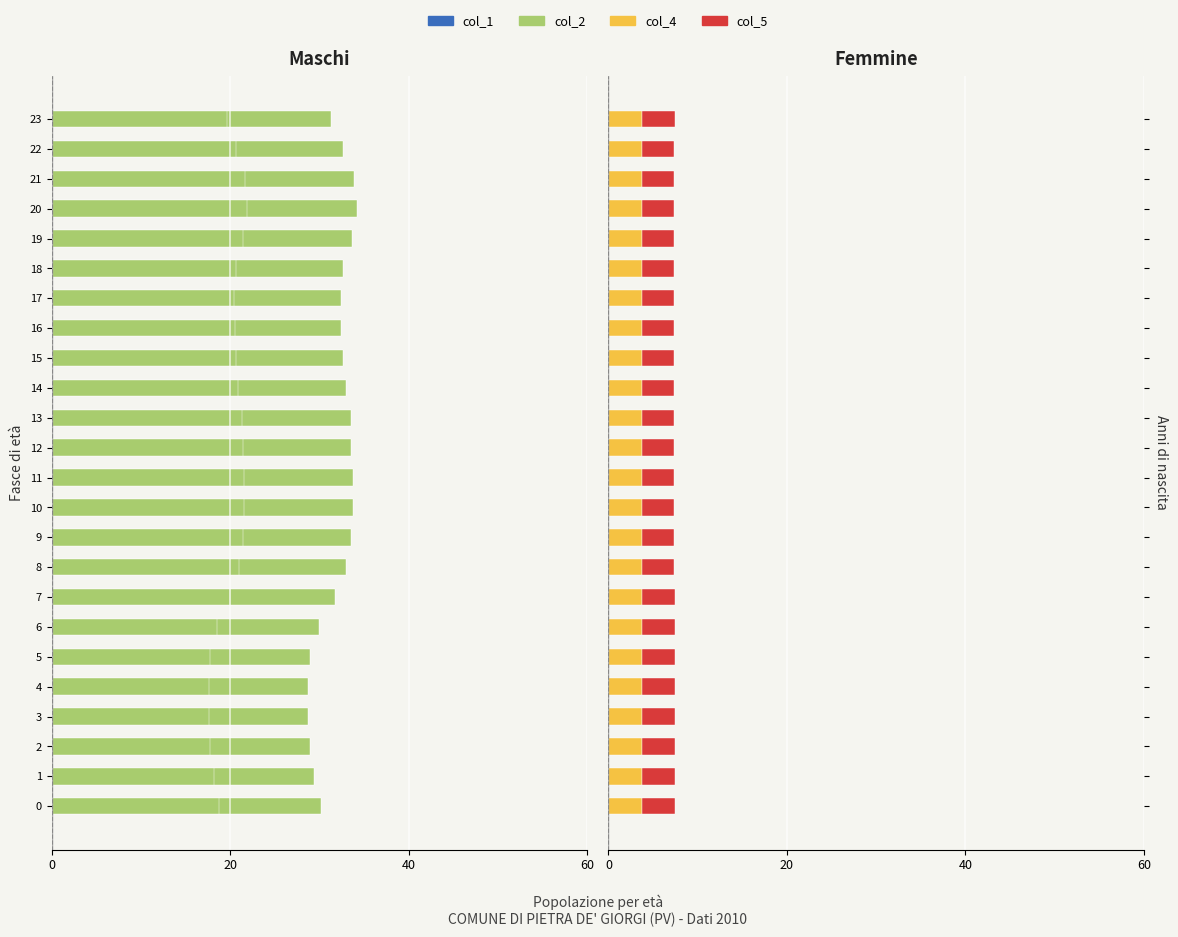

How many bars are there in each group?

4